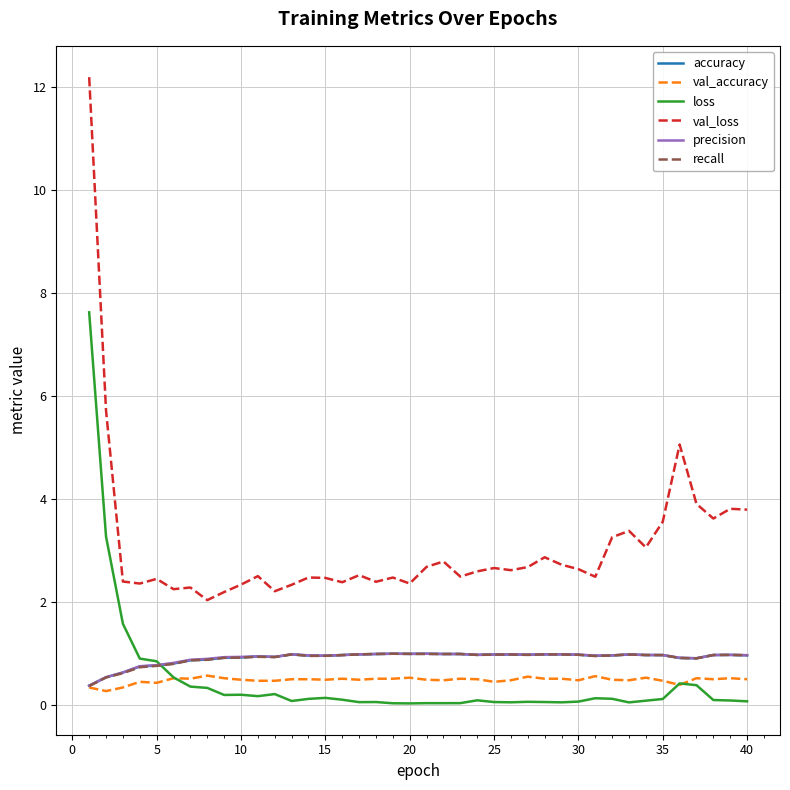

True or false: val_loss and precision cross at least once.

False